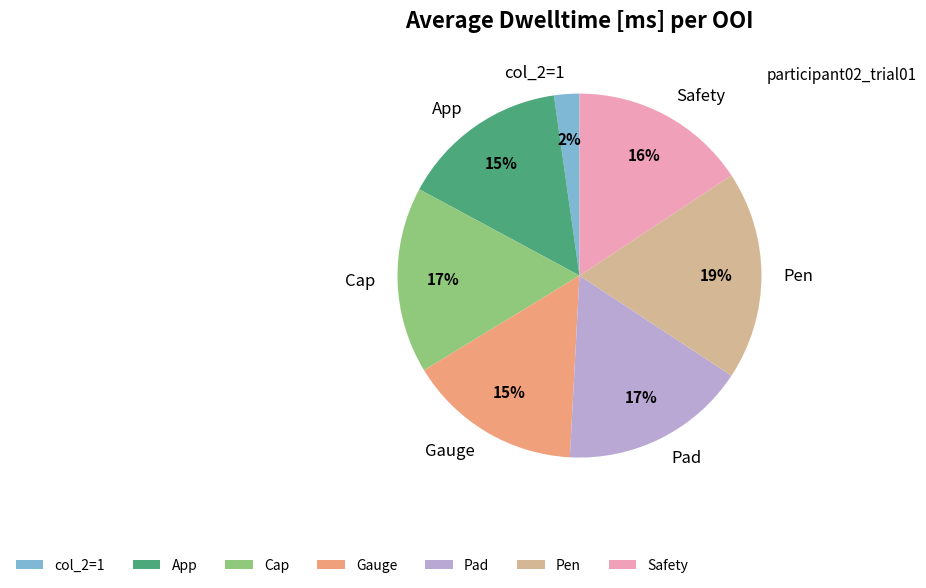

To the nearest percent, what portion does Cap represent?

17%